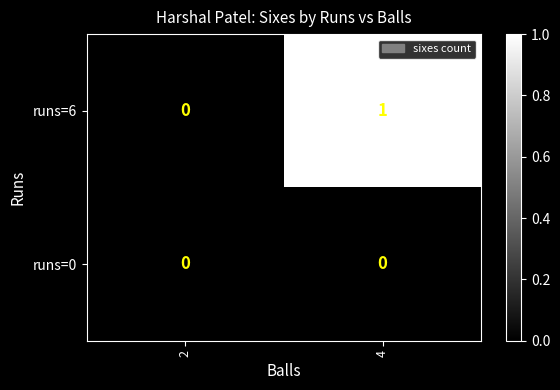

Is the value of runs=6 at 4 greater than the value of runs=0 at 2?

Yes